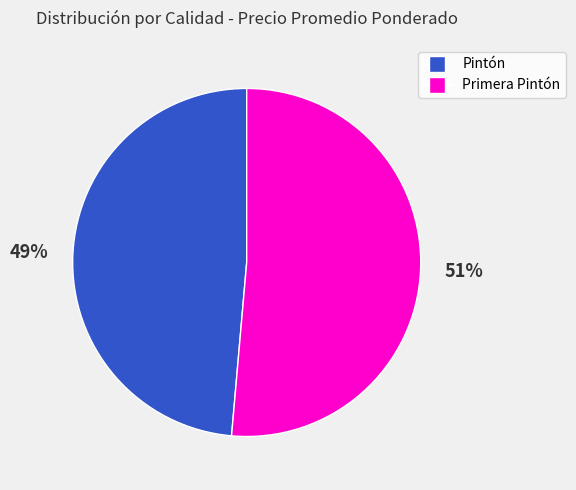

Combined, do Pintón and Primera Pintón account for over 50%?

Yes